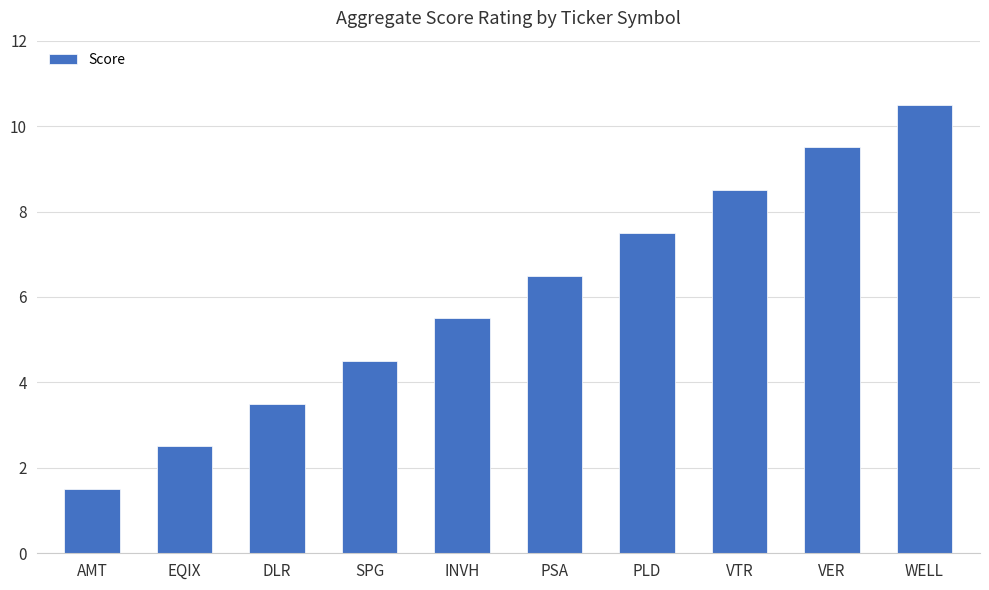

At which category does the chart reach its minimum across all series?

AMT